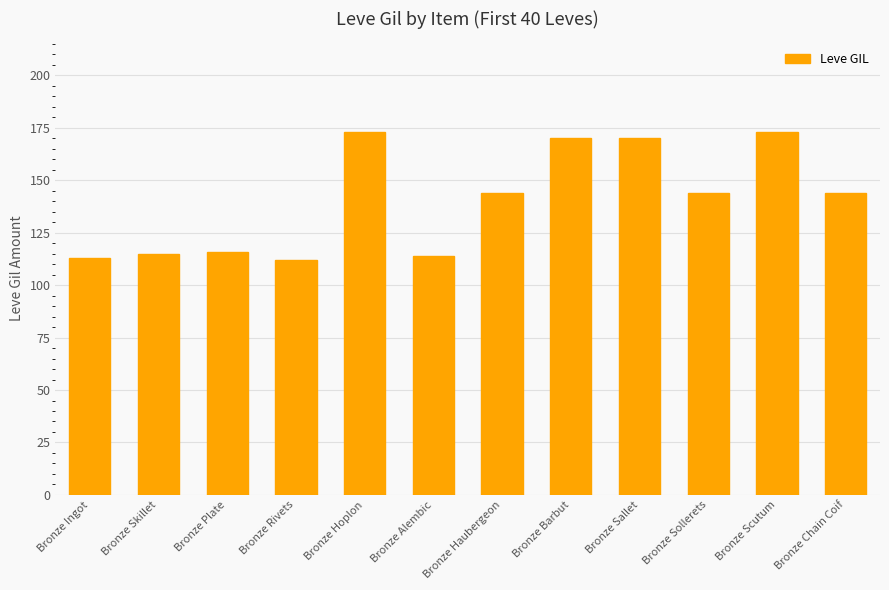

What is the change in value from Bronze Scutum to Bronze Chain Coif?

-29